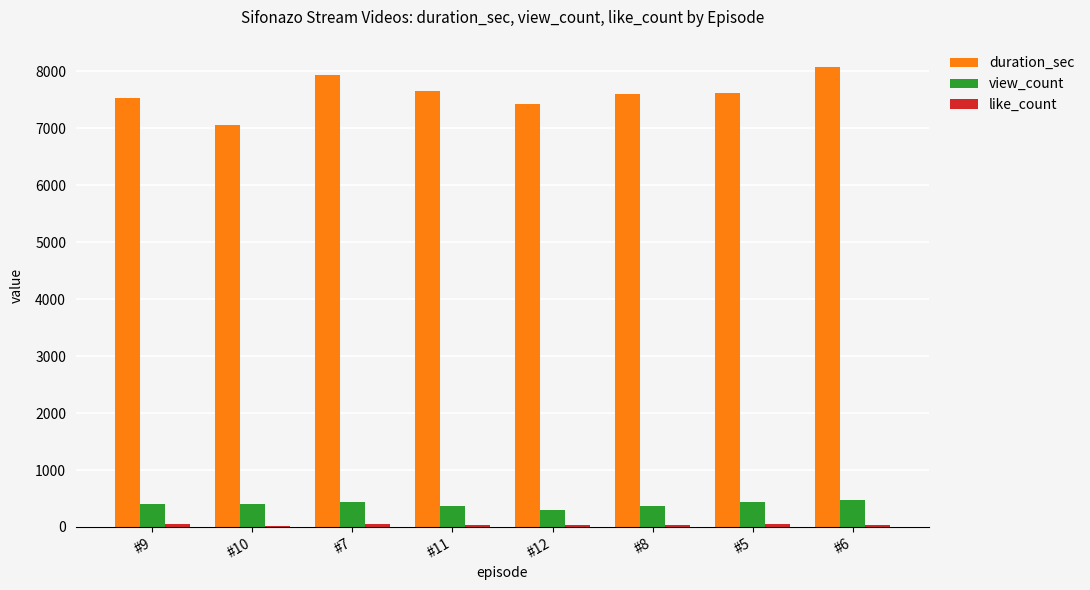

What is the greatest value displayed?

8079